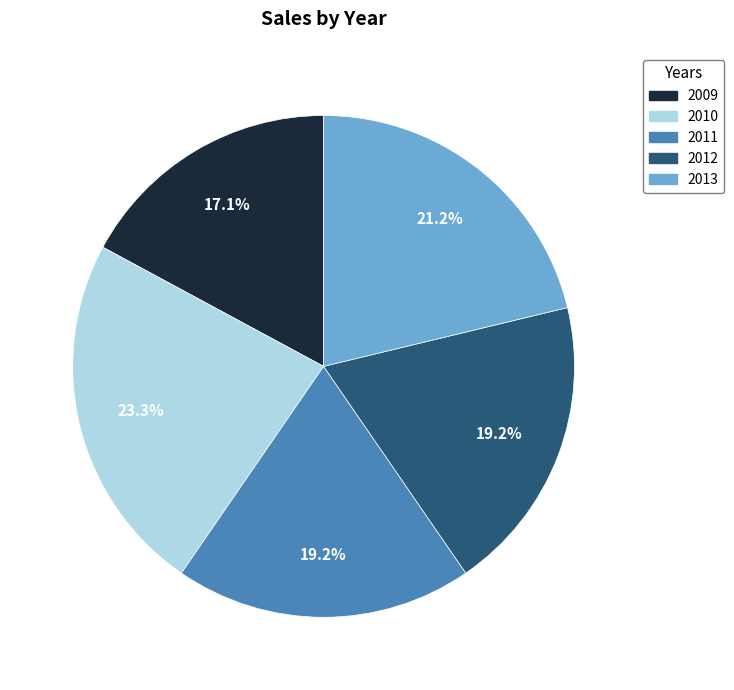

What is the ratio of the value at 2009 to the value at 2012?

0.9